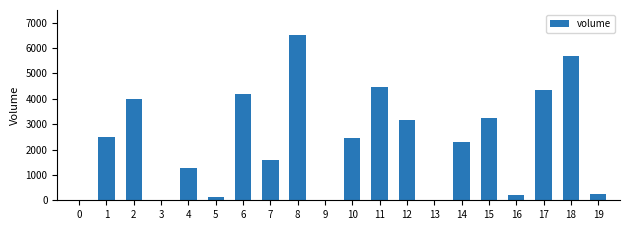

True or false: the data shows 23.6 at 3.

True